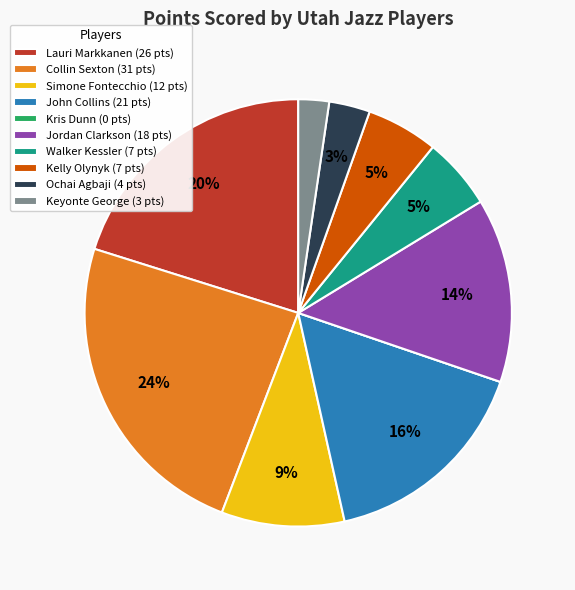

Between Jordan Clarkson (18 pts) and Kelly Olynyk (7 pts), which is larger?

Jordan Clarkson (18 pts)